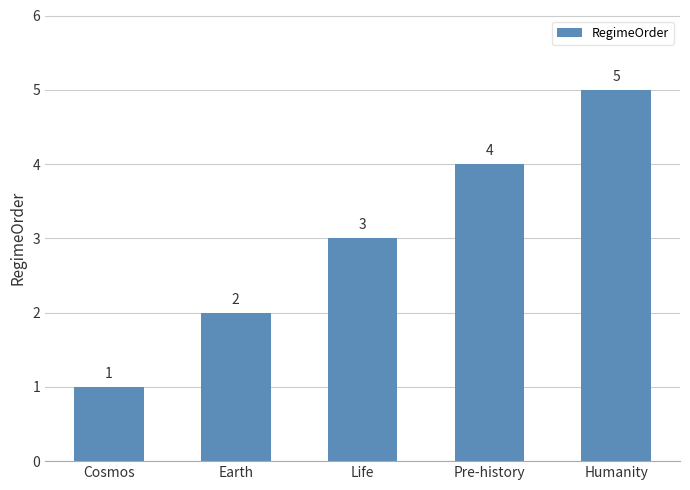

List the labels in order of value, largest first.

Humanity, Pre-history, Life, Earth, Cosmos